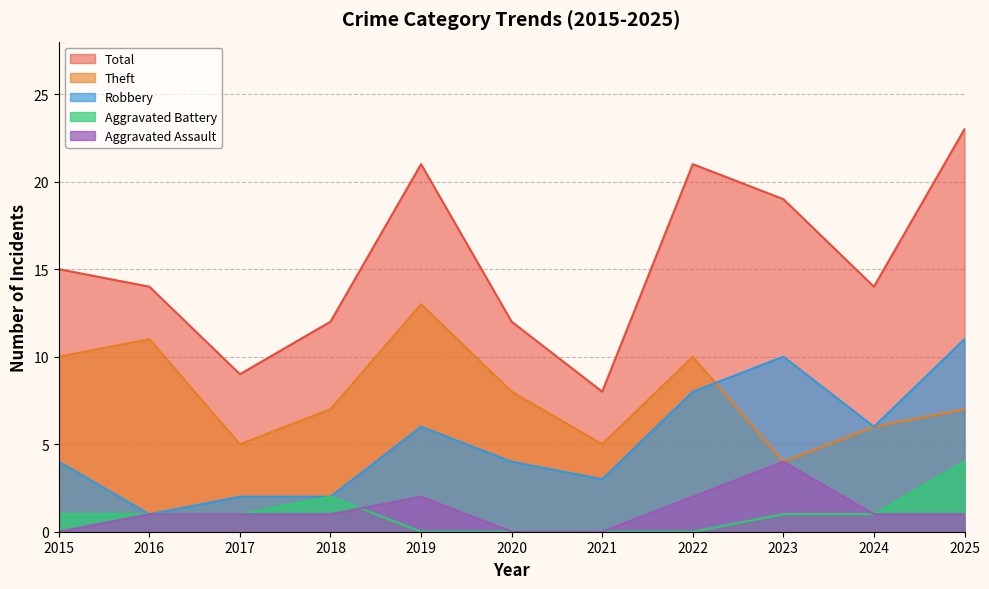

How many lines are shown in the chart?

5